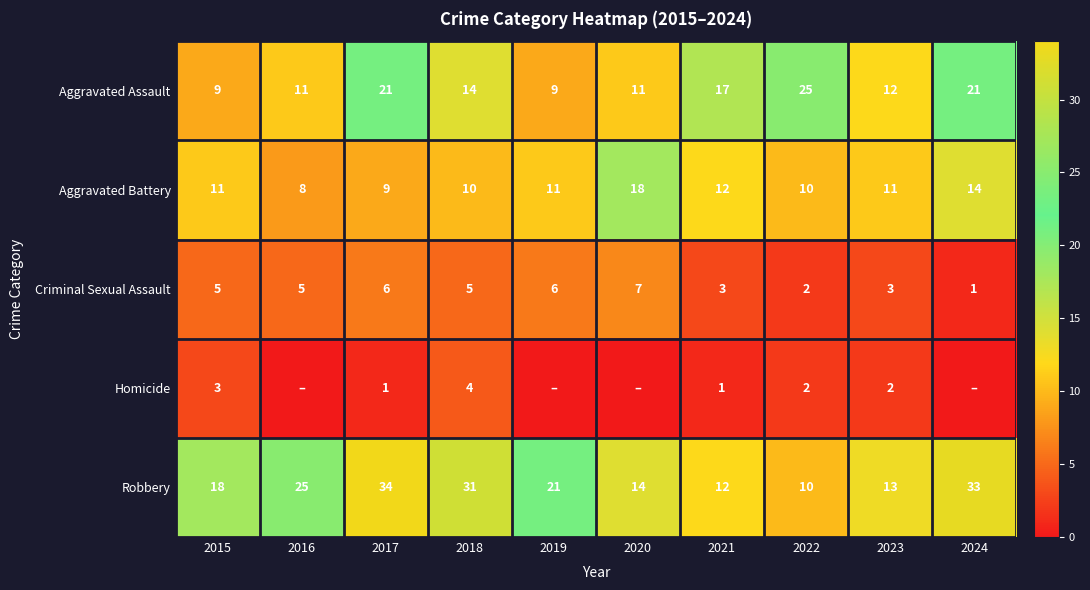

How many values in the Aggravated Battery series are below 11?

4